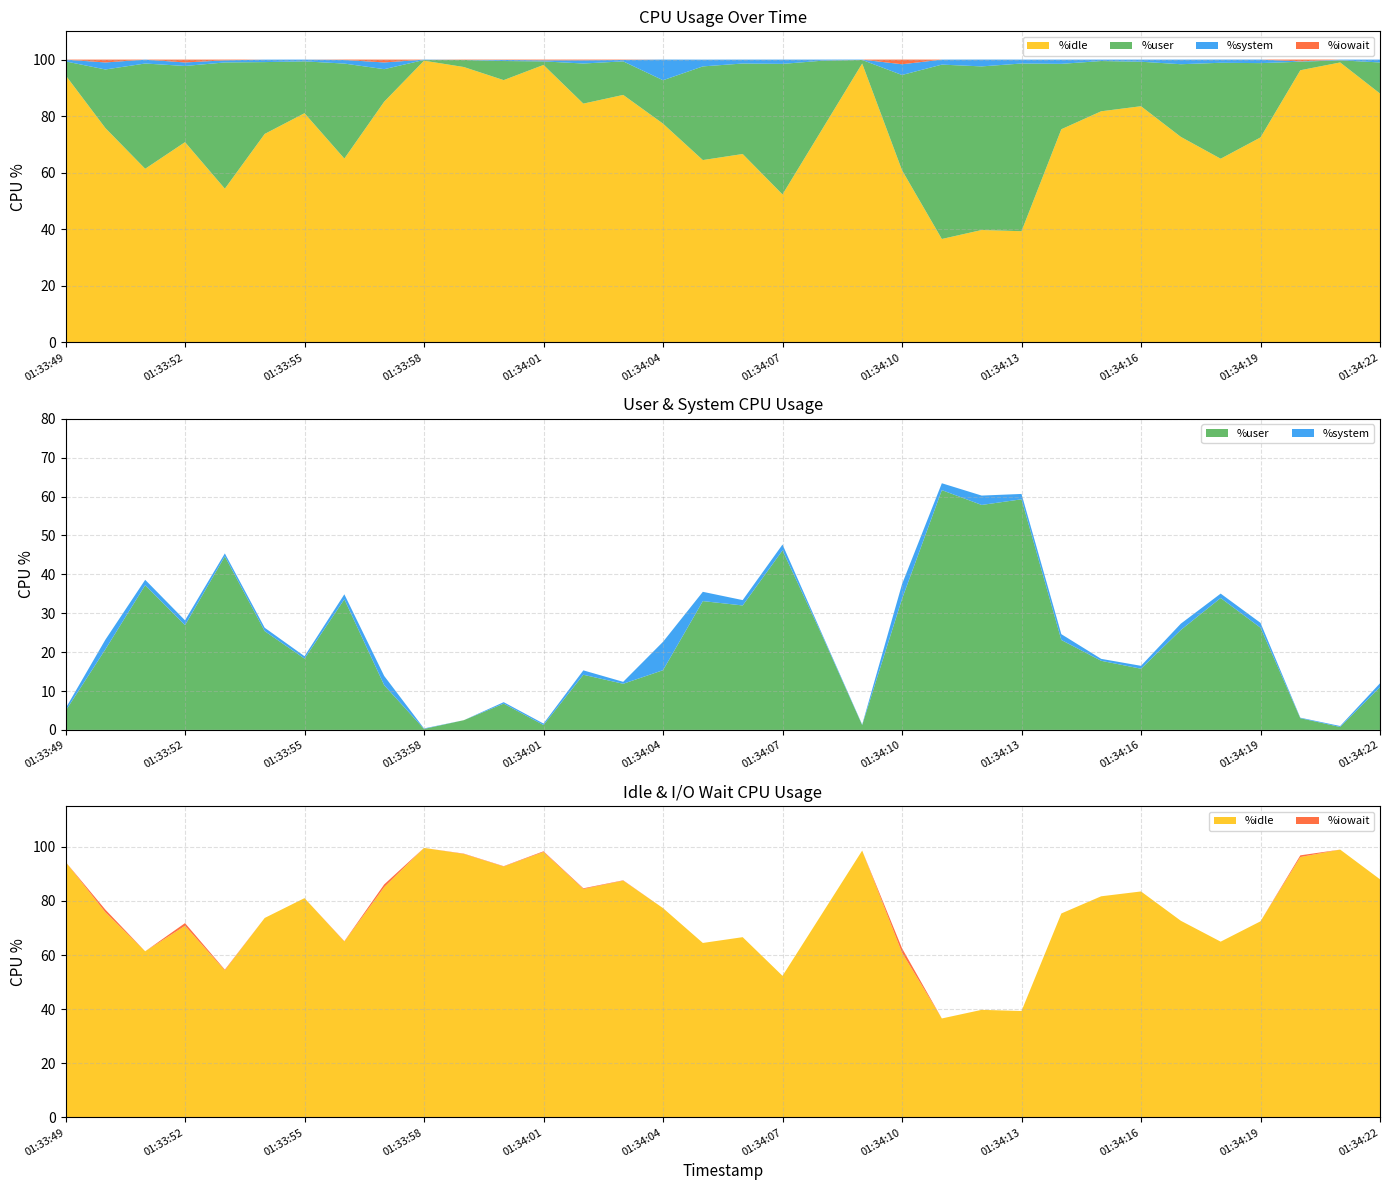

Reading left to right, transcribe all the data shown in this chart.

%user: 01:33:49=4.9	01:33:50=20.7	01:33:51=37.2	01:33:52=26.9	01:33:53=44.6	01:33:54=25.4	01:33:55=18.3	01:33:56=33.6	01:33:57=11.5	01:33:58=0.2	01:33:59=2.5	01:34:00=6.8	01:34:01=1.2	01:34:02=14.2	01:34:03=11.9	01:34:04=15.3	01:34:05=33.1	01:34:06=32.0	01:34:07=46.2	01:34:08=24.1	01:34:09=1.2	01:34:10=33.7	01:34:11=61.7	01:34:12=57.9	01:34:13=59.3	01:34:14=23.1	01:34:15=17.8	01:34:16=15.7	01:34:17=25.7	01:34:18=33.9	01:34:19=26.3	01:34:20=3.0	01:34:21=0.8	01:34:22=11.0
%system: 01:33:49=0.6	01:33:50=2.5	01:33:51=1.4	01:33:52=1.2	01:33:53=0.8	01:33:54=0.9	01:33:55=0.6	01:33:56=1.3	01:33:57=2.4	01:33:58=0.1	01:33:59=0.0	01:34:00=0.4	01:34:01=0.4	01:34:02=1.1	01:34:03=0.5	01:34:04=7.3	01:34:05=2.4	01:34:06=1.4	01:34:07=1.5	01:34:08=0.4	01:34:09=0.1	01:34:10=3.8	01:34:11=1.8	01:34:12=2.4	01:34:13=1.4	01:34:14=1.5	01:34:15=0.5	01:34:16=0.8	01:34:17=1.6	01:34:18=1.1	01:34:19=1.2	01:34:20=0.1	01:34:21=0.2	01:34:22=1.0
%iowait: 01:33:49=0.0	01:33:50=1.0	01:33:51=0.0	01:33:52=1.0	01:33:53=0.2	01:33:54=0.0	01:33:55=0.0	01:33:56=0.1	01:33:57=1.0	01:33:58=0.0	01:33:59=0.1	01:34:00=0.1	01:34:01=0.2	01:34:02=0.2	01:34:03=0.1	01:34:04=0.0	01:34:05=0.0	01:34:06=0.0	01:34:07=0.0	01:34:08=0.0	01:34:09=0.0	01:34:10=1.6	01:34:11=0.0	01:34:12=0.0	01:34:13=0.0	01:34:14=0.0	01:34:15=0.0	01:34:16=0.0	01:34:17=0.0	01:34:18=0.0	01:34:19=0.0	01:34:20=0.6	01:34:21=0.0	01:34:22=0.0
%idle: 01:33:49=94.5	01:33:50=75.8	01:33:51=61.4	01:33:52=70.8	01:33:53=54.4	01:33:54=73.7	01:33:55=81.0	01:33:56=65.0	01:33:57=85.1	01:33:58=99.6	01:33:59=97.4	01:34:00=92.8	01:34:01=98.1	01:34:02=84.4	01:34:03=87.5	01:34:04=77.4	01:34:05=64.5	01:34:06=66.6	01:34:07=52.3	01:34:08=75.5	01:34:09=98.6	01:34:10=60.9	01:34:11=36.6	01:34:12=39.8	01:34:13=39.3	01:34:14=75.4	01:34:15=81.7	01:34:16=83.5	01:34:17=72.7	01:34:18=65.0	01:34:19=72.5	01:34:20=96.2	01:34:21=99.0	01:34:22=88.0